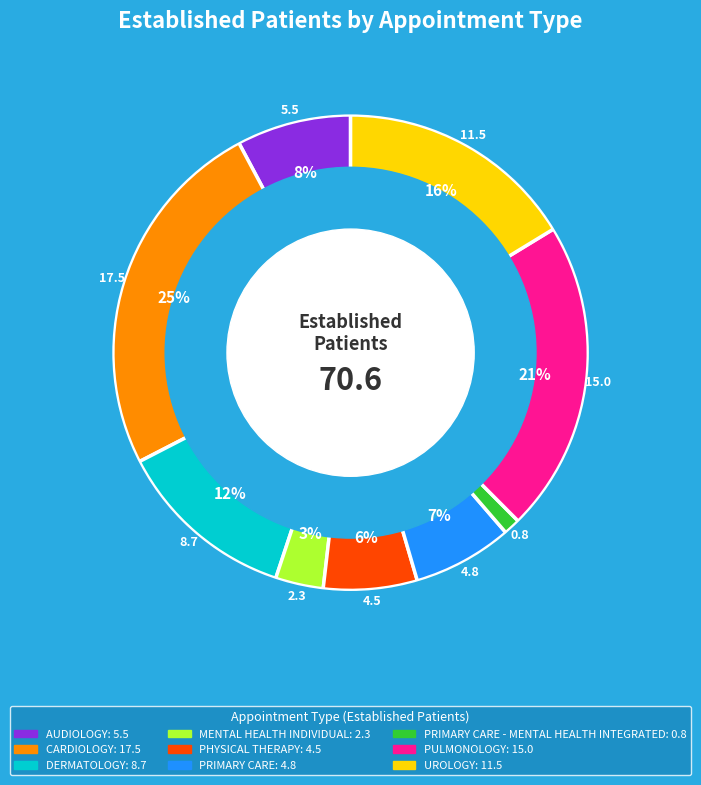

To the nearest percent, what is the average slice percentage?

11%